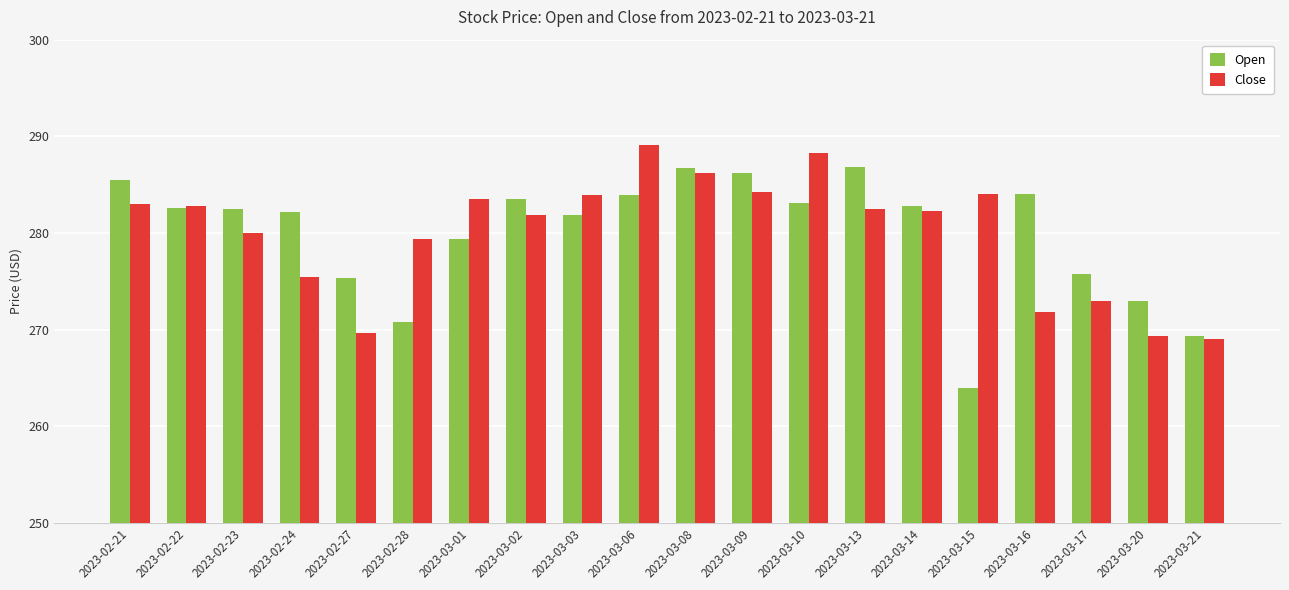

What position from the right is 2023-02-22?

19